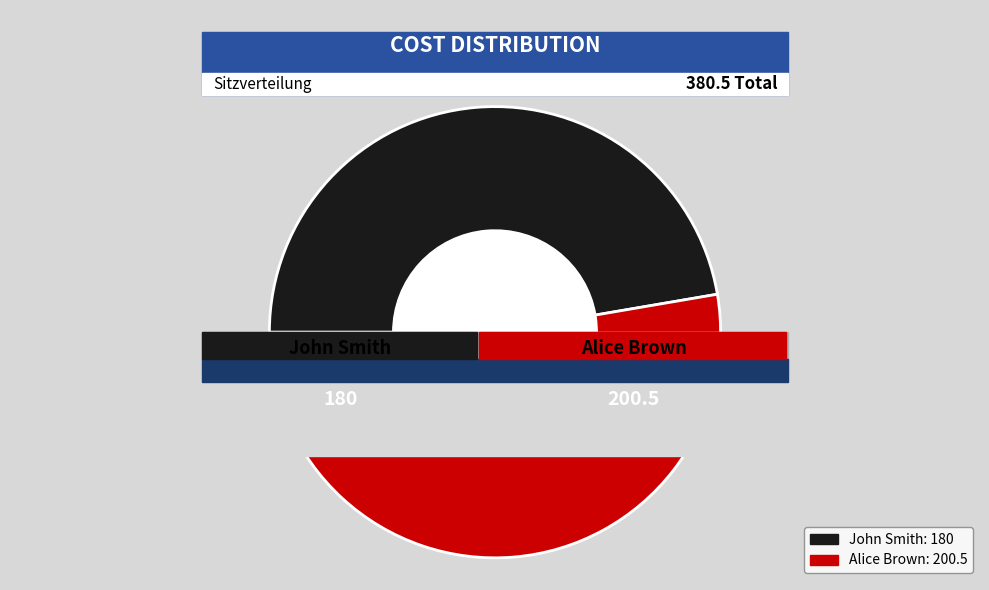

To the nearest percent, what percentage of the pie is John Smith?

47%